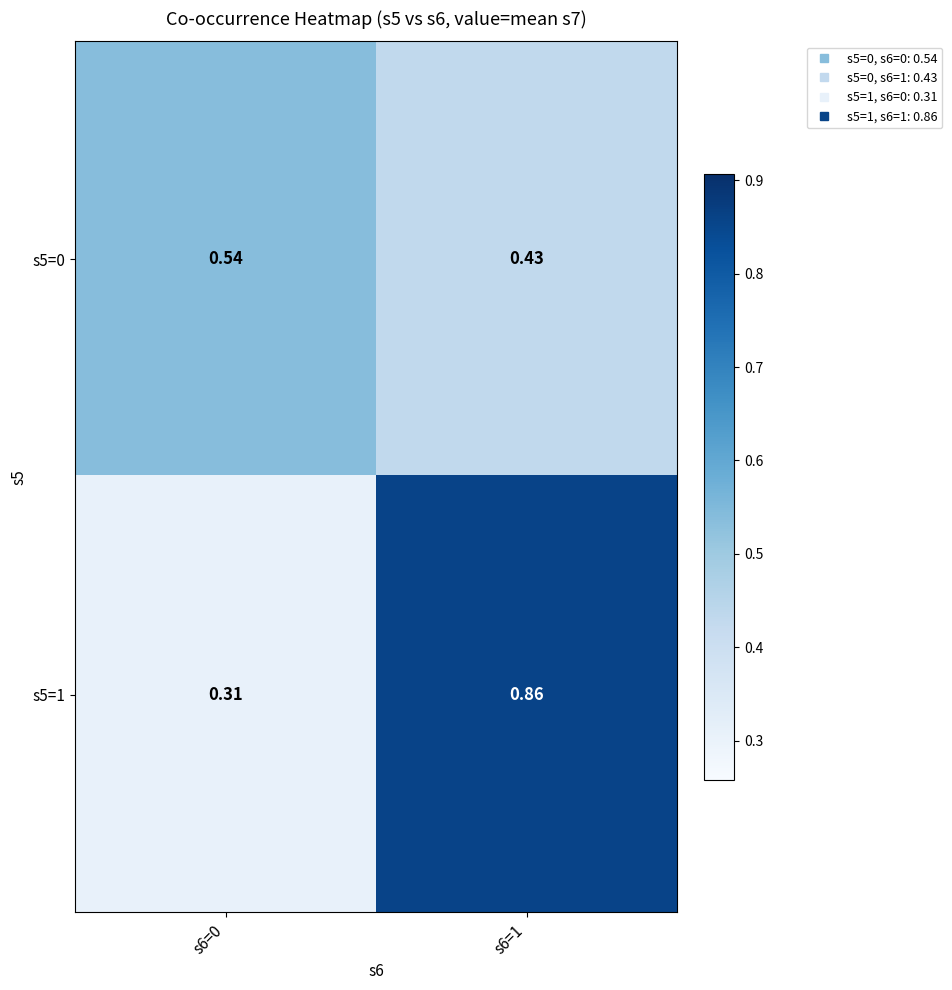

Is the value of s5=1 at s6=1 greater than the value of s5=0 at s6=1?

Yes